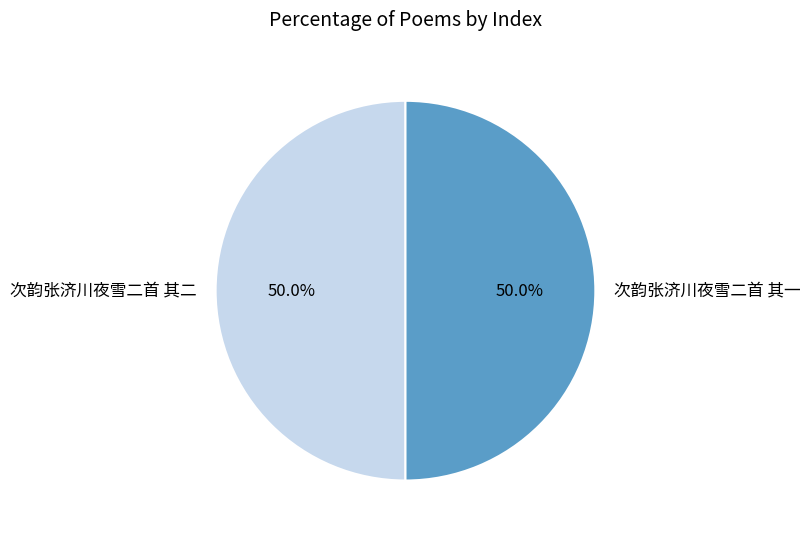

What is the ratio of the value at 次韵张济川夜雪二首 其二 to the value at 次韵张济川夜雪二首 其一?

1.0